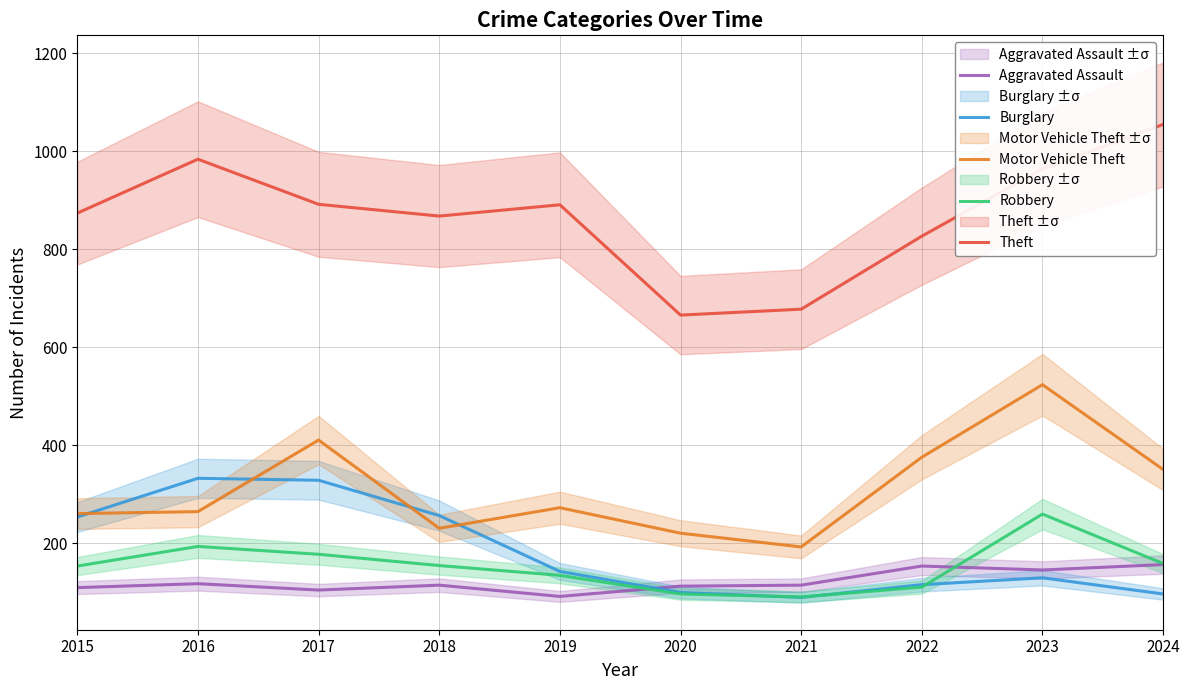

What is the highest value of the Aggravated Assault series?

157